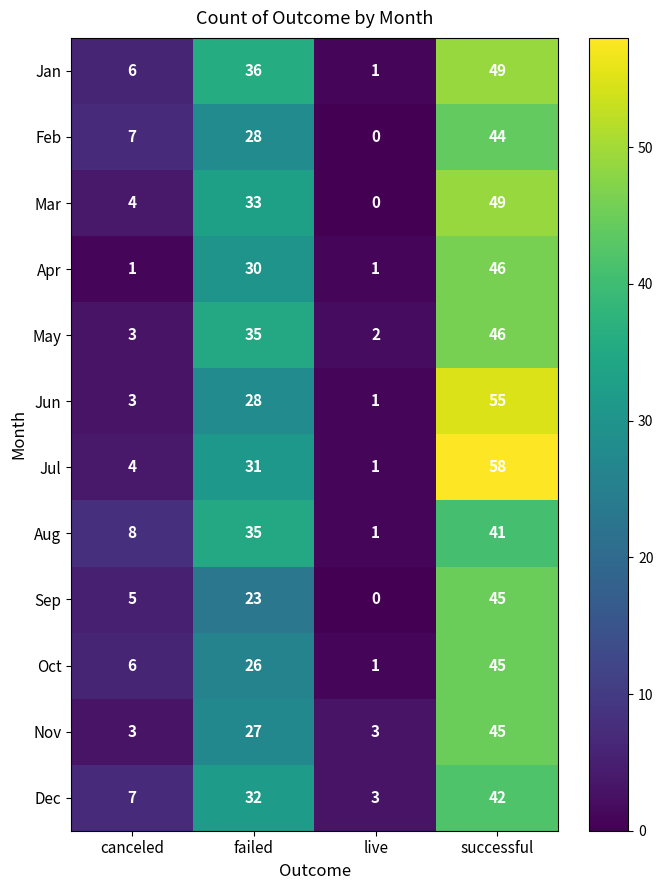

How many data points does each series have?

4